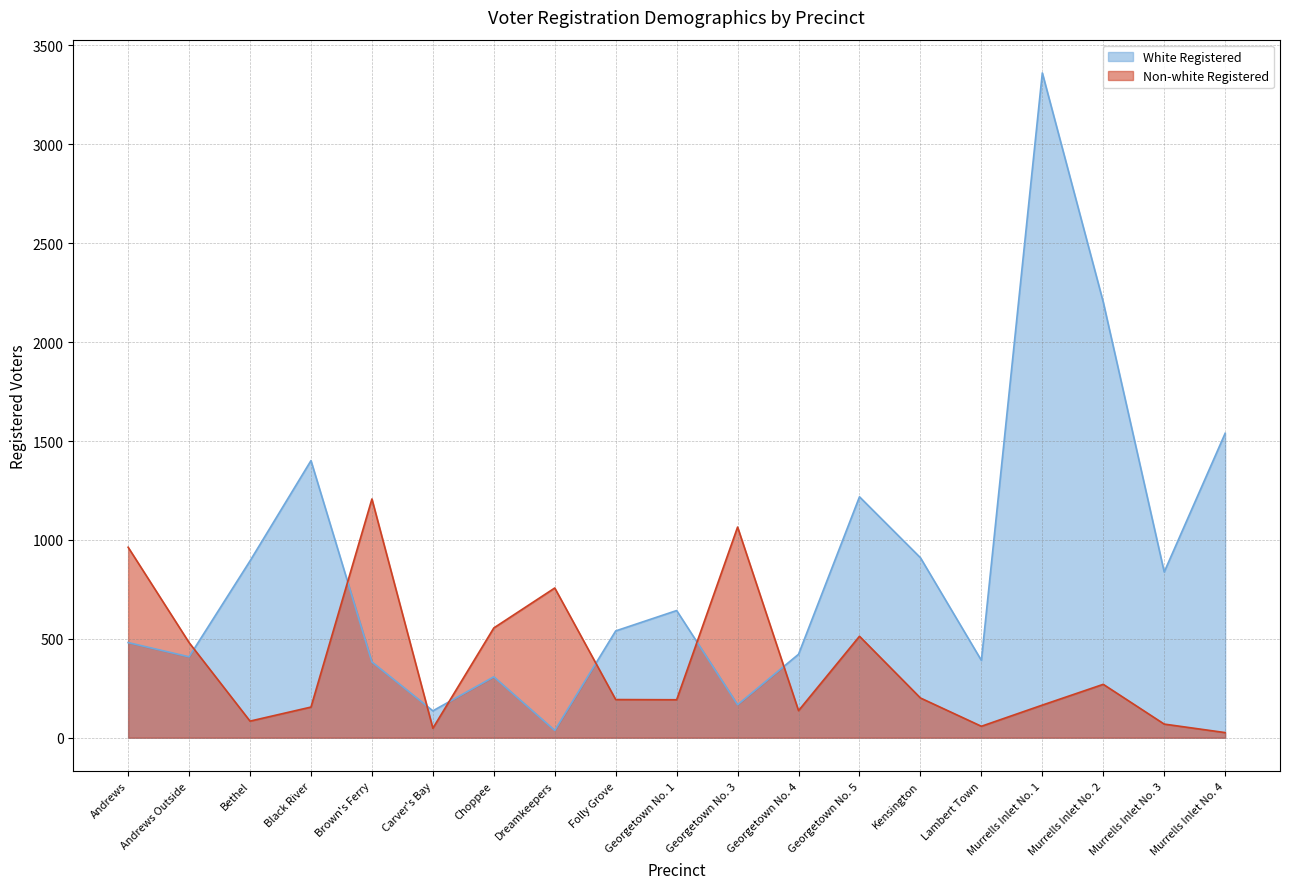

Is the value of White Registered at Andrews greater than the value of Non-white Registered at Bethel?

Yes